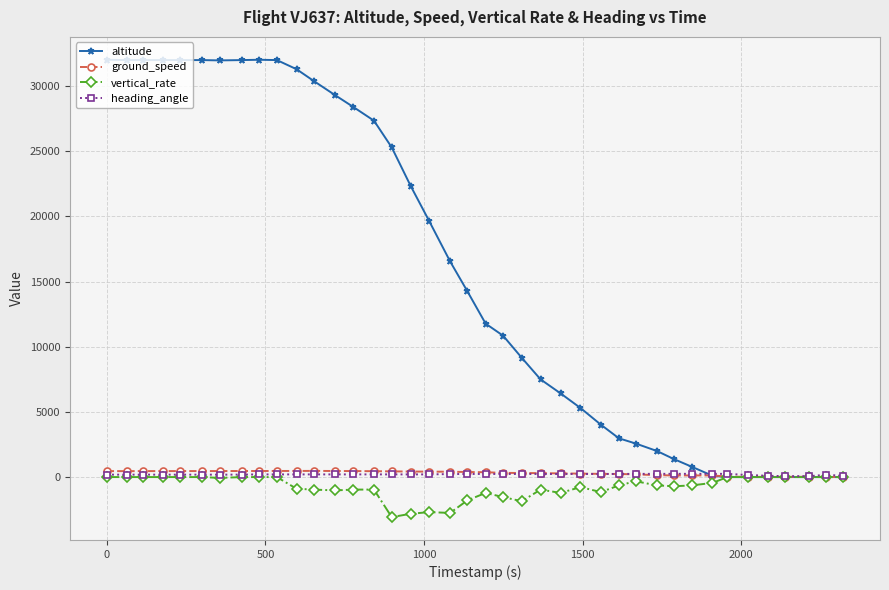

How many data points in vertical_rate are less than -640?

18